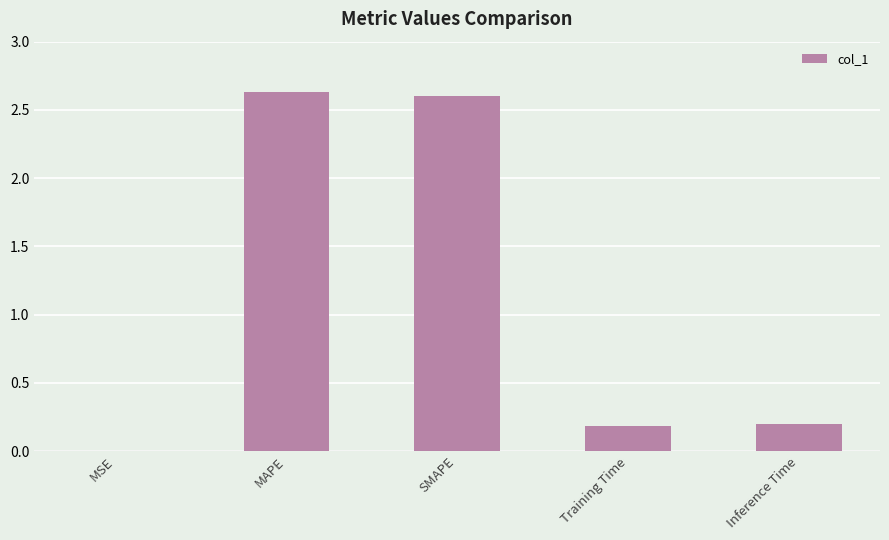

The chart shows a value of 1.2 at SMAPE. True or false?

False